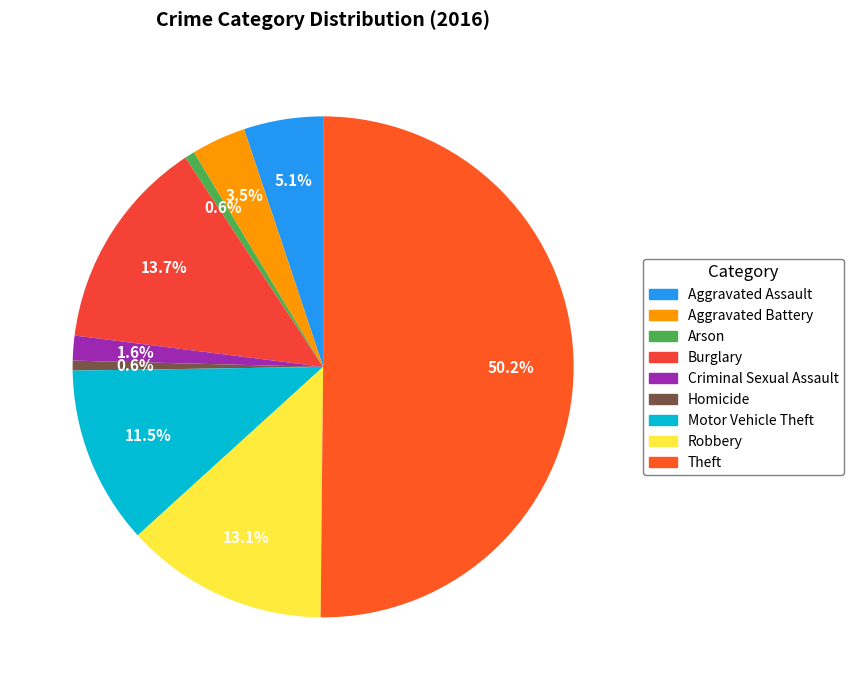

True or false: Burglary accounts for 14% of the total.

True